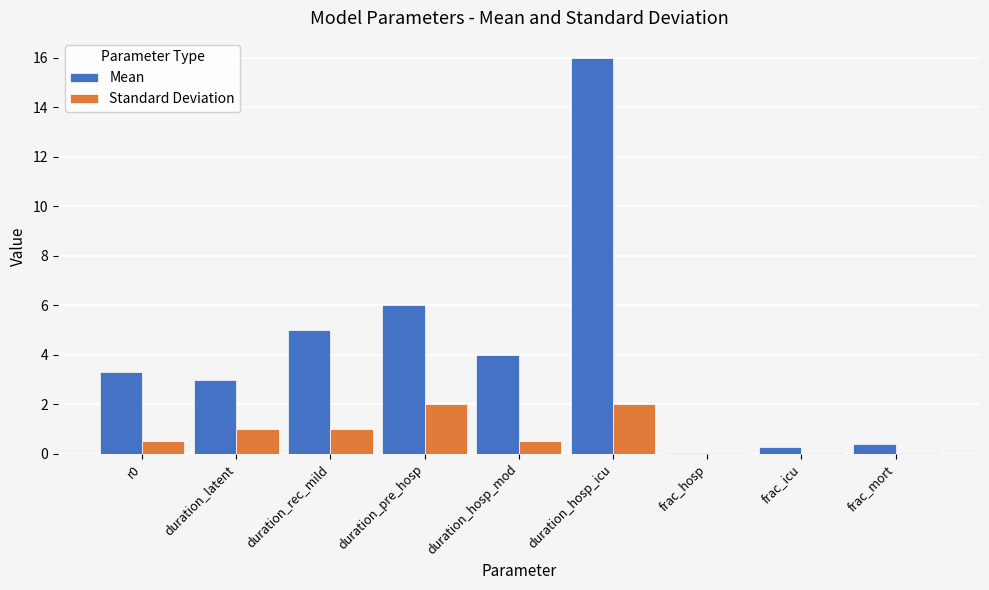

What is the greatest value displayed?

16.0